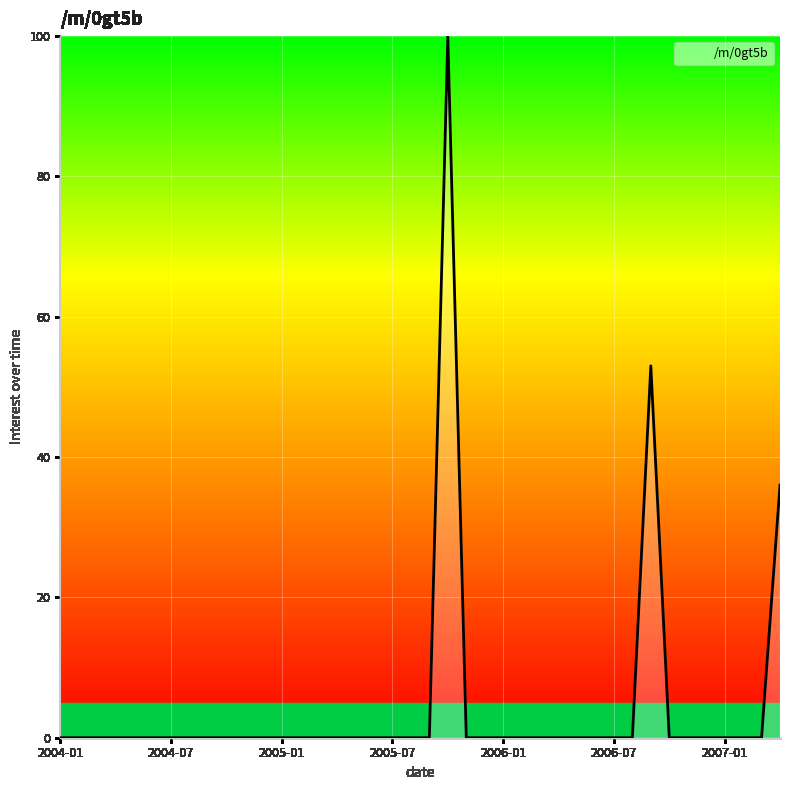

What is the difference between the maximum and minimum values?

100